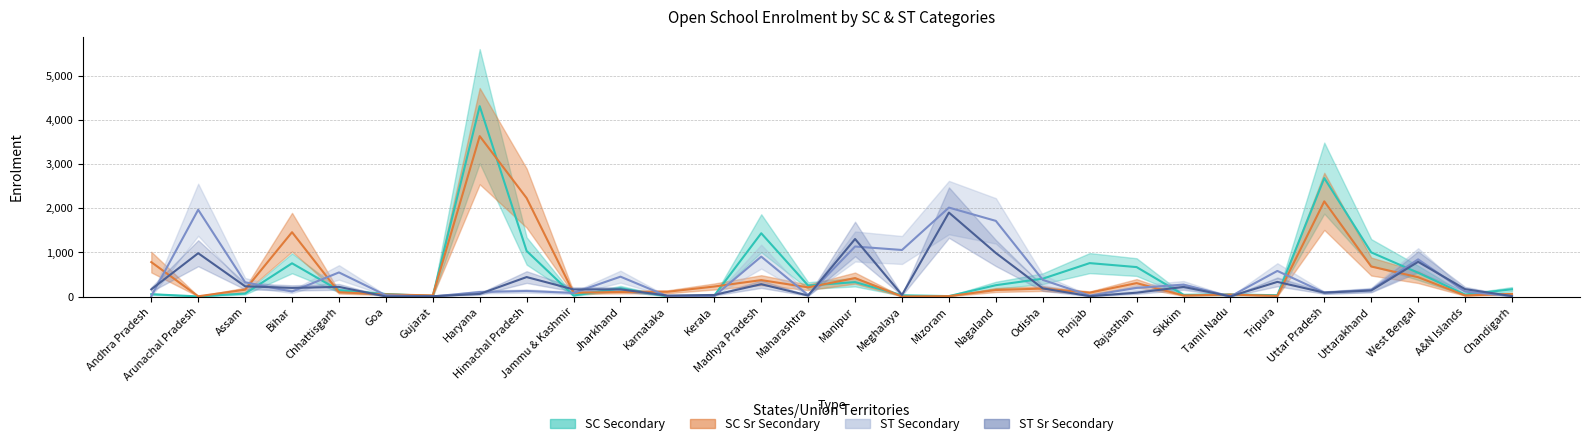

Is it true that ST_SrSecondary_Total equals 185 at Odisha?

True